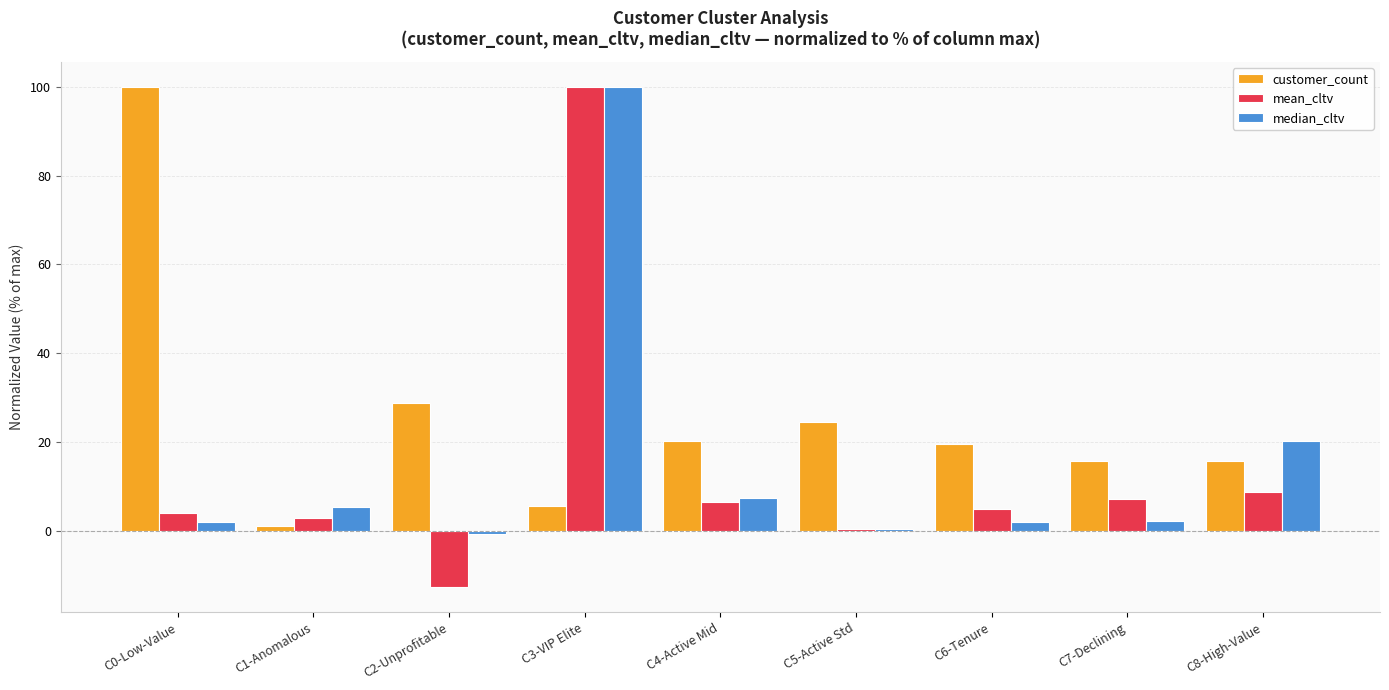

Where is customer_count nearest to the value 50?

C2-Unprofitable